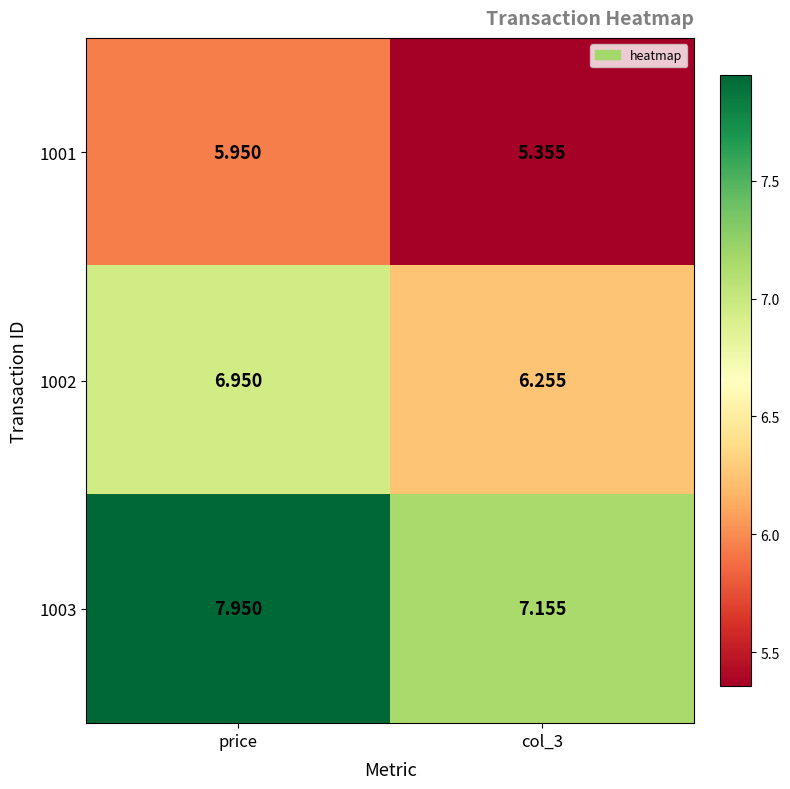

Is the value of 1002 at col_3 greater than the value of 1003 at col_3?

No